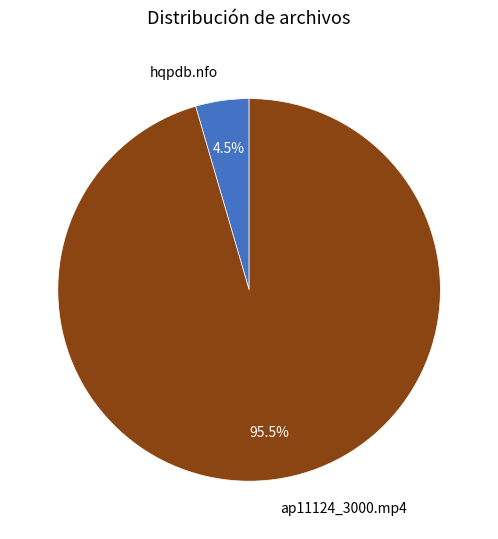

Between ap11124_3000.mp4 and hqpdb.nfo, which is larger?

ap11124_3000.mp4